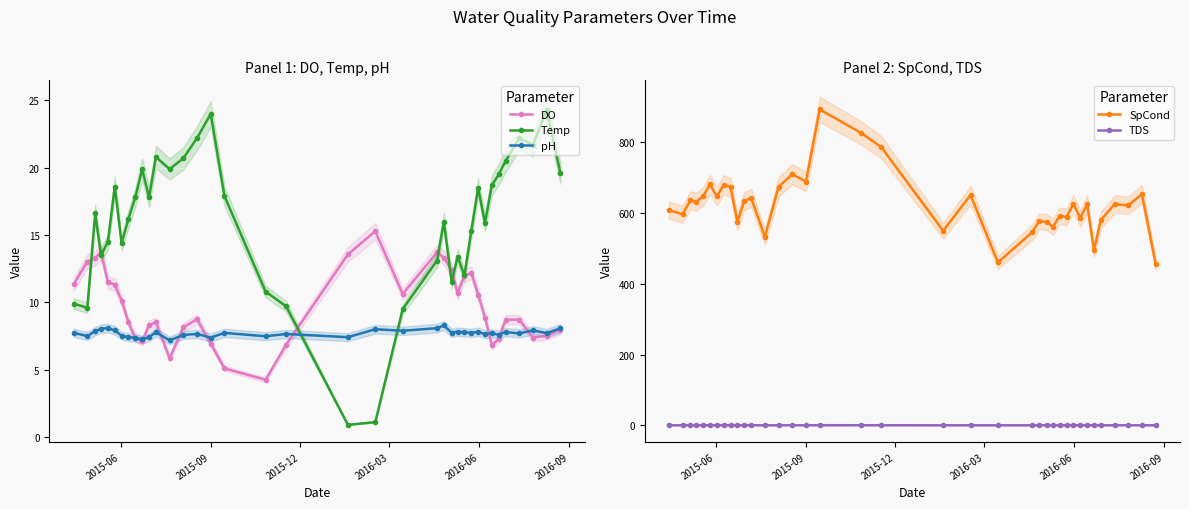

Reading left to right, list all the values displayed in this chart.

DO: 11.3	13.0	13.3	13.8	11.5	11.3	10.1	8.5	7.3	7.1	8.3	8.5	5.8	8.1	8.8	6.9	5.1	4.2	6.8	13.6	15.3	10.6	13.7	13.3	12.4	10.7	12.0	12.2	10.6	8.9	6.8	7.3	8.7	8.7	7.4	7.5	8.0
Temp: 9.9	9.6	16.6	13.5	14.5	18.6	14.4	16.2	17.8	19.9	17.8	20.8	19.9	20.7	22.2	24.0	17.9	10.8	9.7	0.9	1.1	9.5	13.1	16.0	11.5	13.4	12.0	15.3	18.5	15.9	18.7	19.5	20.5	22.2	21.7	24.3	19.6
pH: 7.7	7.5	7.9	8.0	8.1	7.9	7.5	7.4	7.4	7.2	7.4	7.8	7.2	7.6	7.7	7.4	7.7	7.5	7.7	7.4	8.0	7.9	8.1	8.3	7.7	7.8	7.8	7.7	7.8	7.6	7.7	7.6	7.8	7.7	7.9	7.7	8.1
SpCond: 608.0	597.0	636.0	632.0	648.0	681.0	647.0	680.0	673.0	575.0	634.0	643.0	533.0	674.0	710.0	689.0	893.0	827.0	786.0	550.0	651.0	460.8	546.0	577.0	575.0	561.0	592.0	589.0	626.0	586.0	625.0	495.7	580.0	625.0	622.0	653.0	456.4
TDS: 0.4	0.4	0.4	0.4	0.4	0.4	0.4	0.4	0.4	0.4	0.4	0.4	0.3	0.4	0.5	0.4	0.6	0.5	0.5	0.4	0.4	0.3	0.4	0.4	0.4	0.4	0.4	0.4	0.4	0.4	0.4	0.3	0.4	0.4	0.4	0.4	0.3